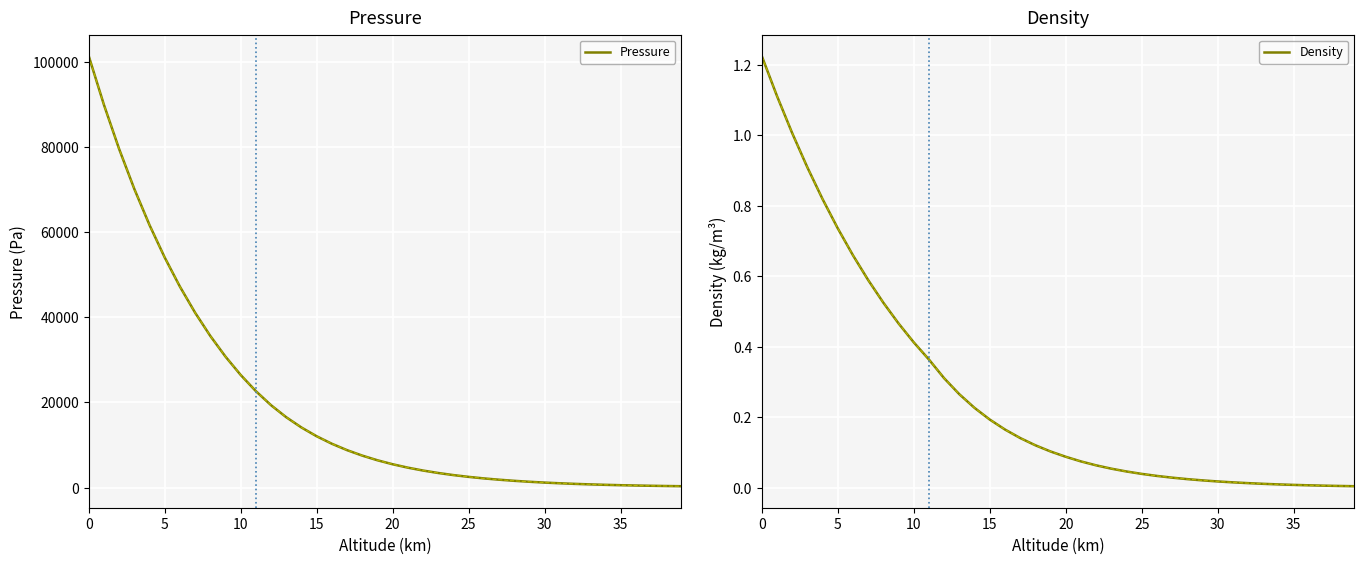

How many lines are shown in the chart?

2